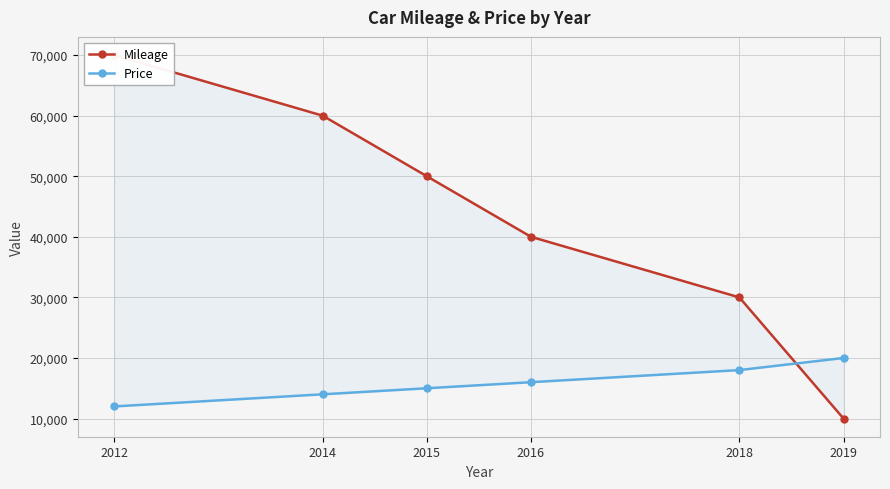

How many Price values are between 14000 and 18000?

4